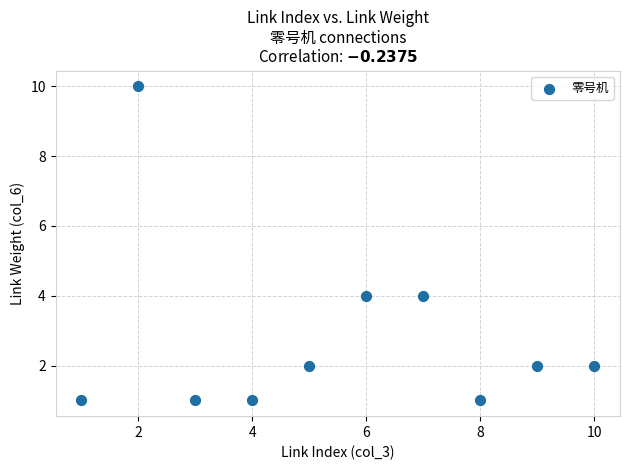

What is the average X value?

6